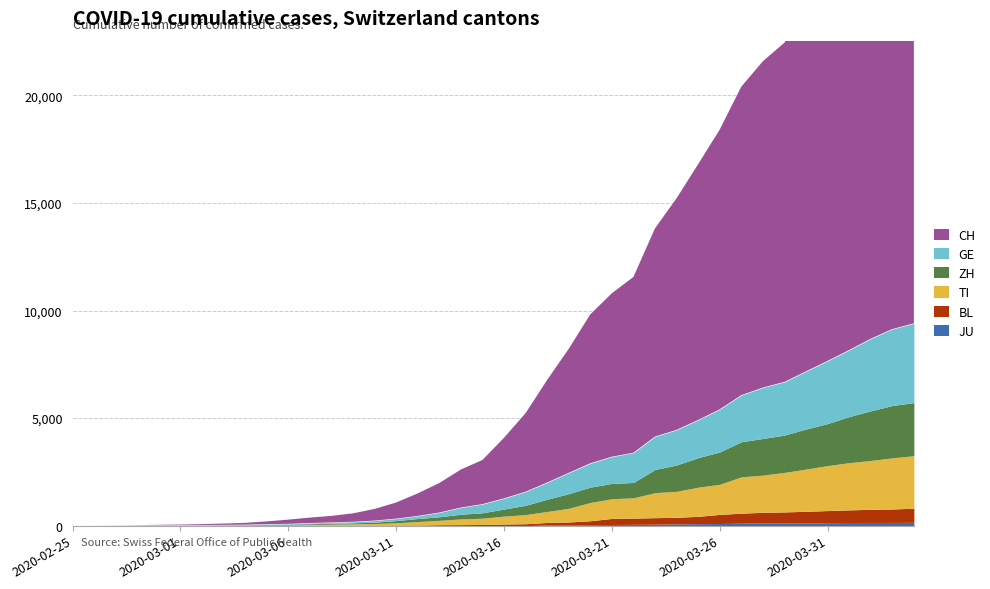

List the series in order of their peak value, highest first.

CH, GE, ZH, TI, BL, JU